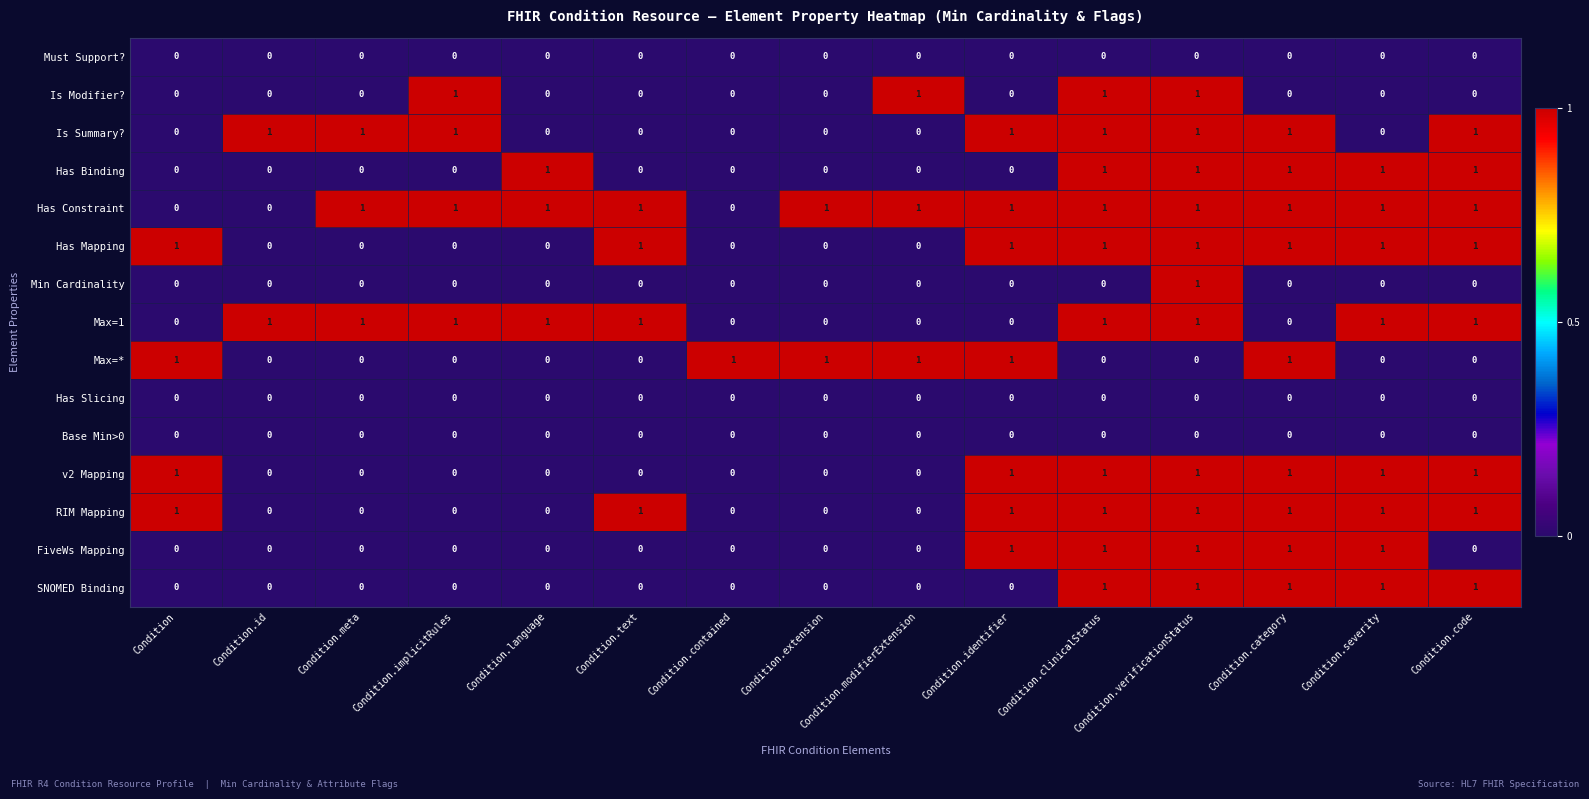

What is the total value across all series at Condition.verificationStatus?

11